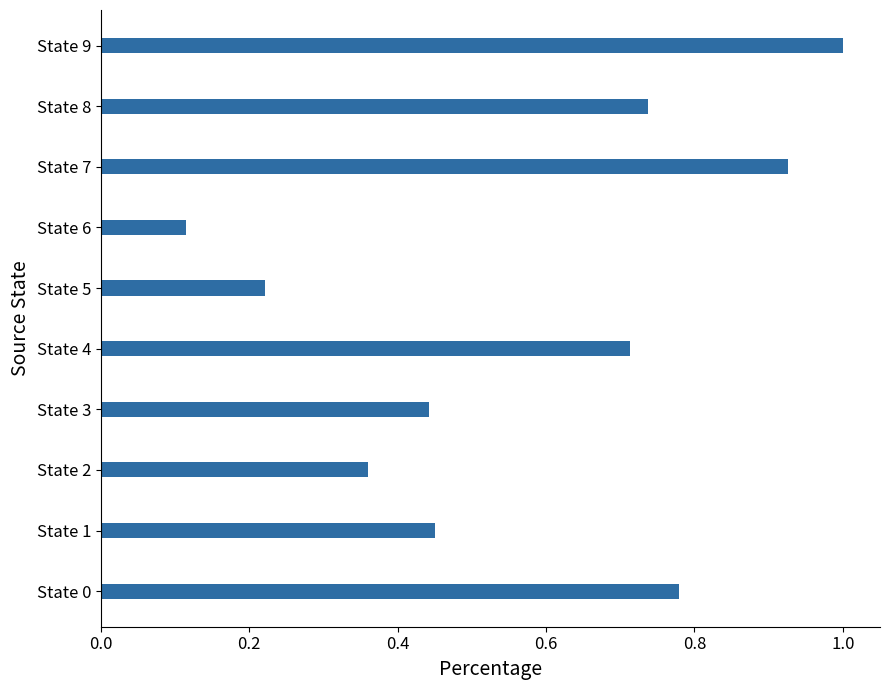

Which category has the highest value across all series?

State 9